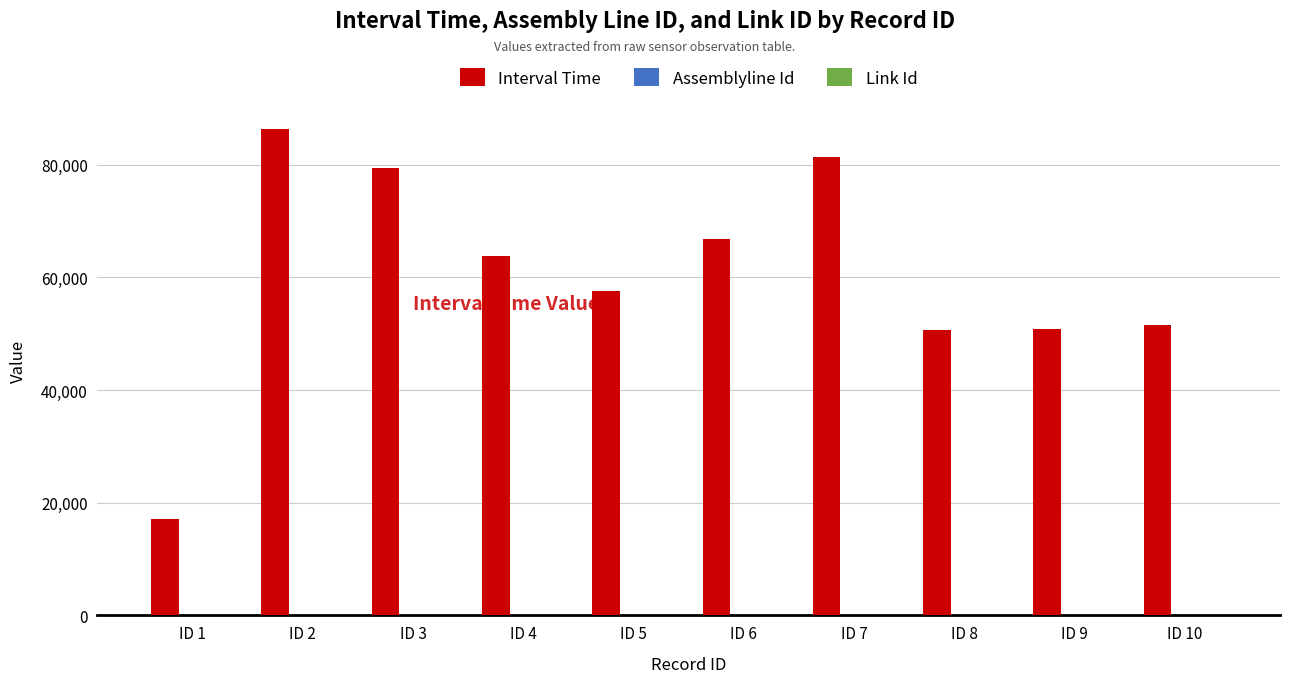

What is the maximum value shown in the chart?

86335